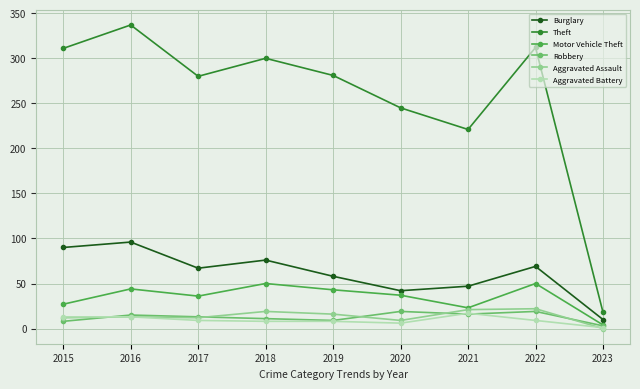

Is it true that Motor Vehicle Theft equals 16 at 2018?

False